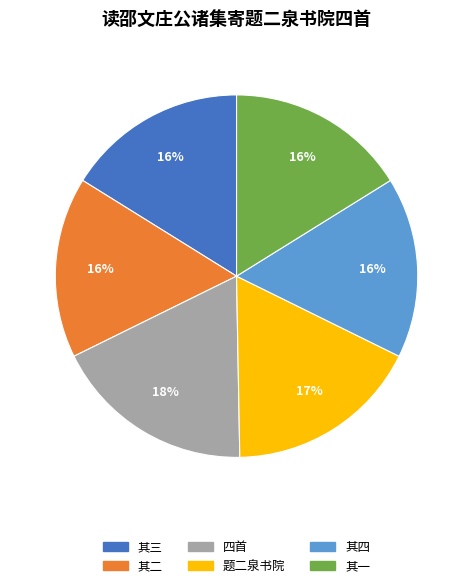

Is there a majority slice in this chart?

No